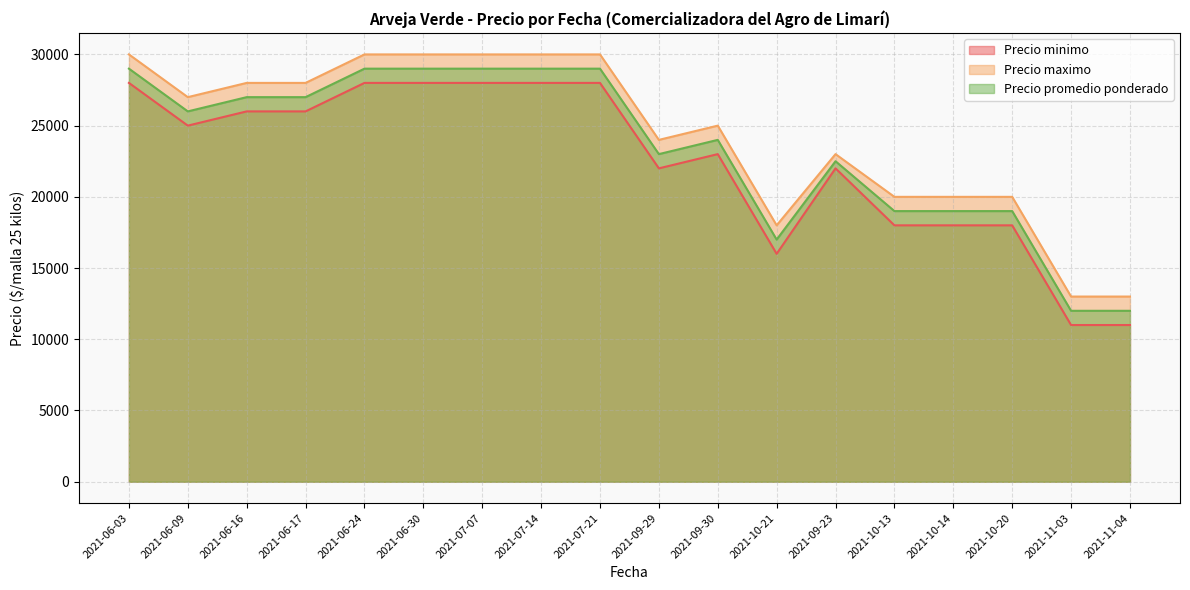

What is the value of the Precio minimo point at the 6th from the left?

28000